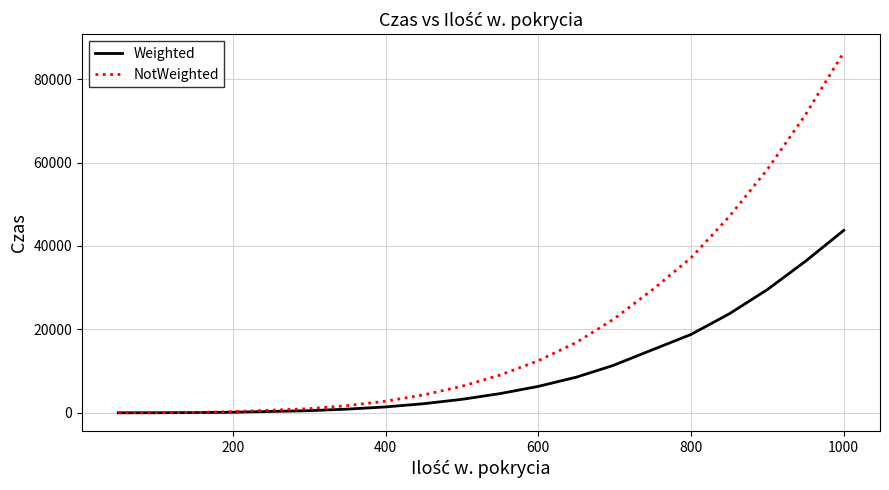

List the series in order of their peak value, lowest first.

Weighted, NotWeighted